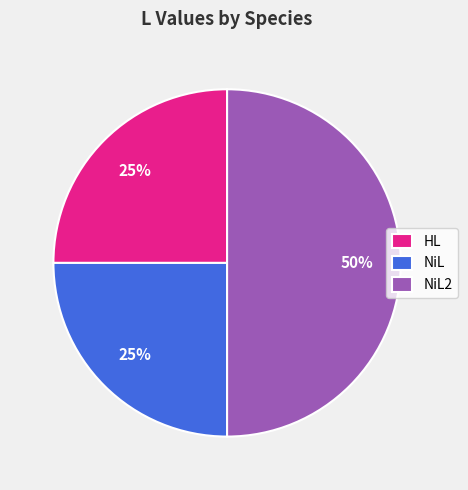

To the nearest percent, what is the difference between the largest and smallest slice percentages?

25%